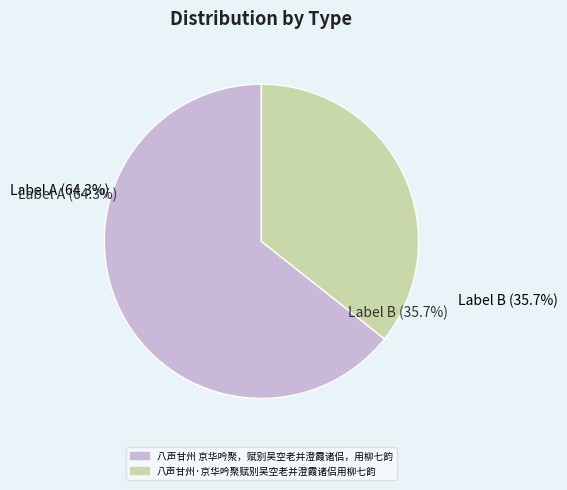

The 八声甘州·京华吟聚赋别吴空老并澄霞诸侣用柳七韵 slice represents 36% of the pie. True or false?

True